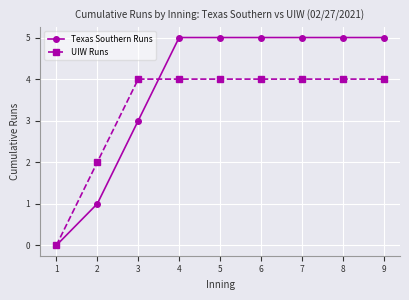

Reading right to left, what are all the values shown in this chart?

Texas Southern Runs: 9=5	8=5	7=5	6=5	5=5	4=5	3=3	2=1	1=0
UIW Runs: 9=4	8=4	7=4	6=4	5=4	4=4	3=4	2=2	1=0